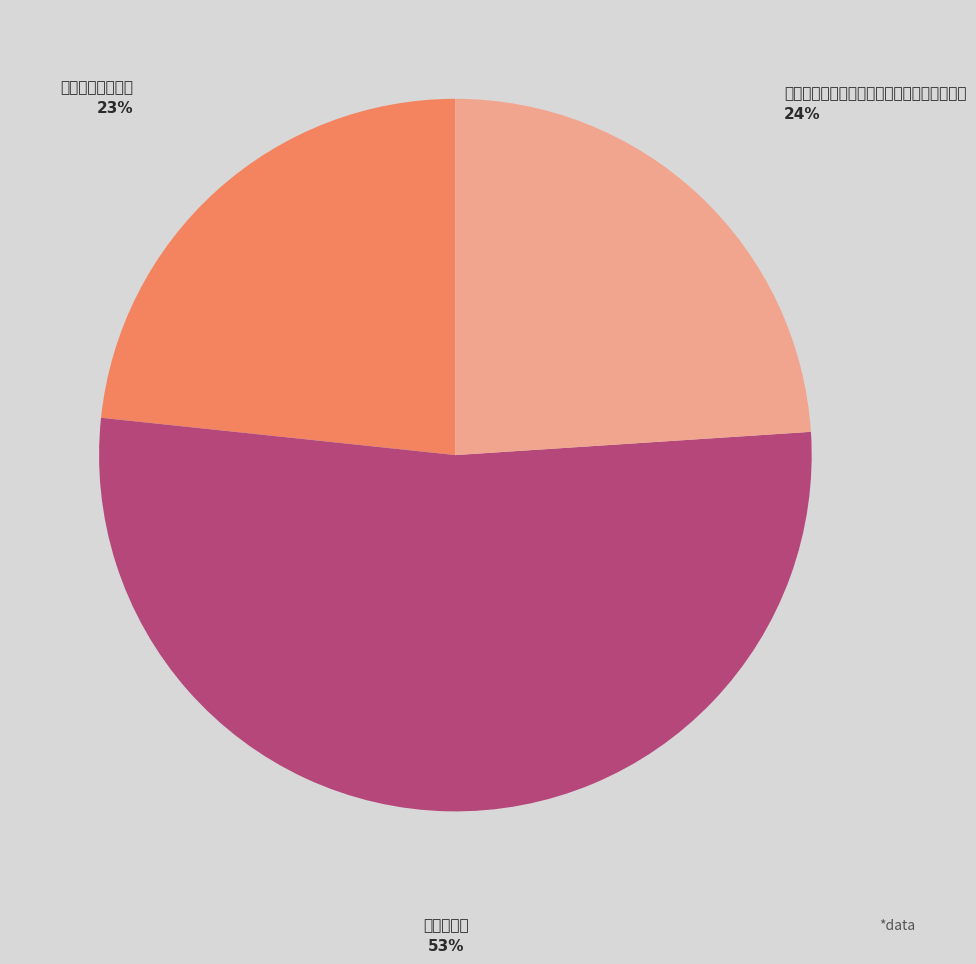

What is the largest slice in the pie chart?

我家北山下